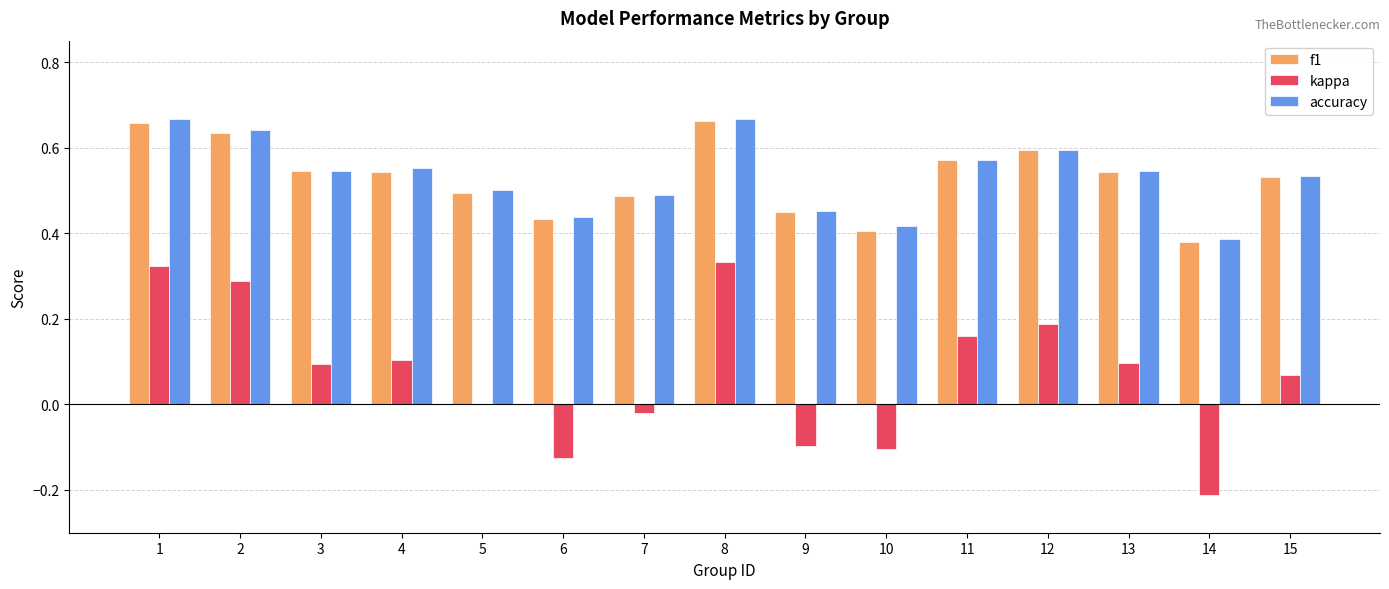

Between 4 and 14, which series saw the biggest shift?

kappa